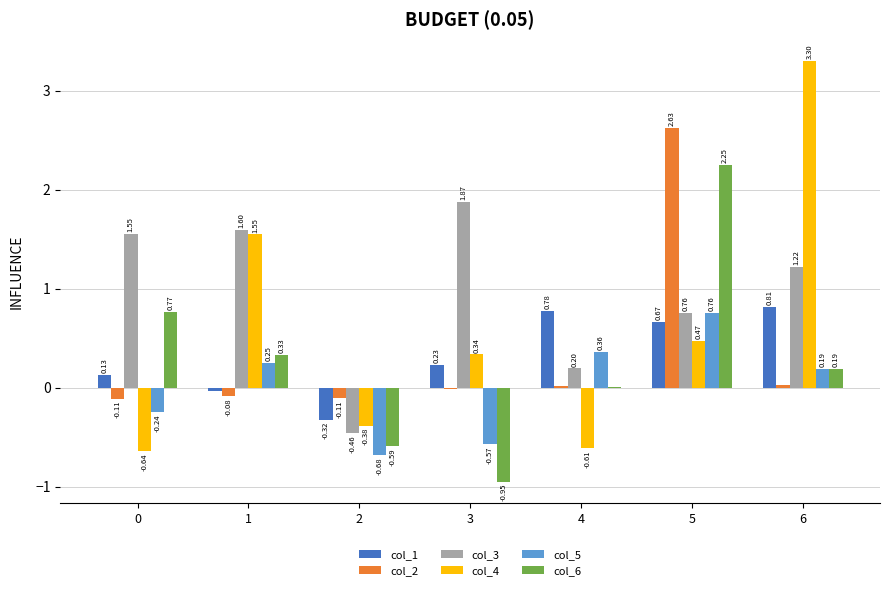

What is the sum of the col_1 values at 0 and 4?

0.9